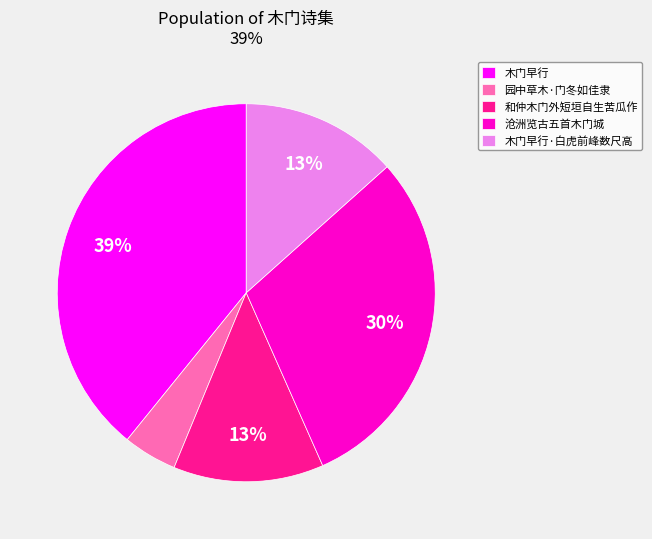

How many segments does this pie chart have?

5